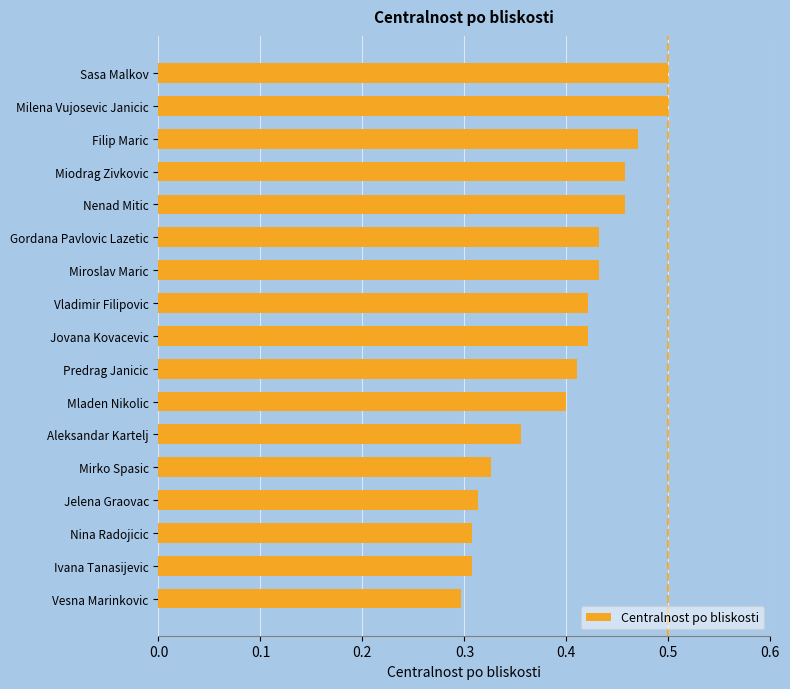

What is the sum of the values at Jovana Kovacevic and Vesna Marinkovic?

0.7